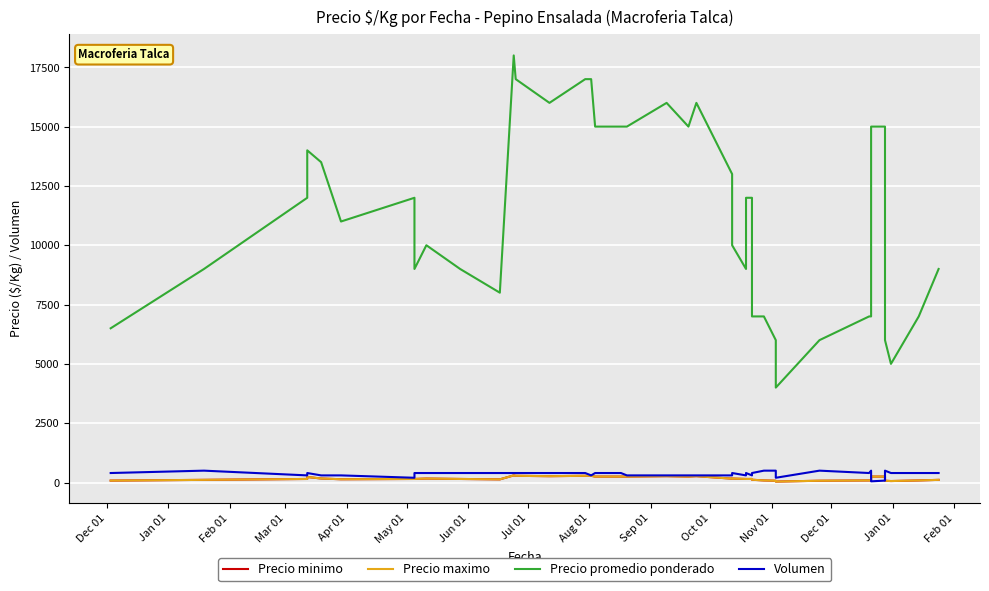

The value of Precio minimo at Apr 01 is 169. True or false?

True